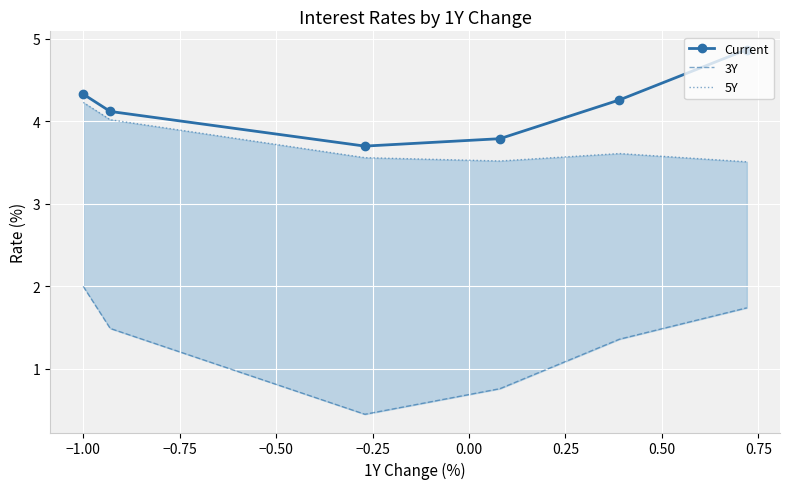

What is the maximum value for Current?

4.9